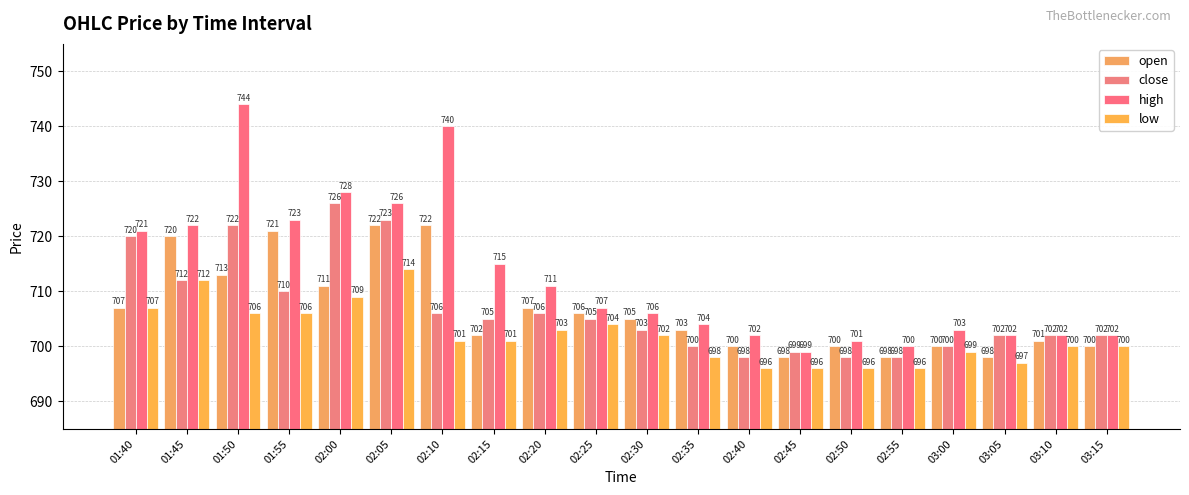

What is the maximum value for low?

714